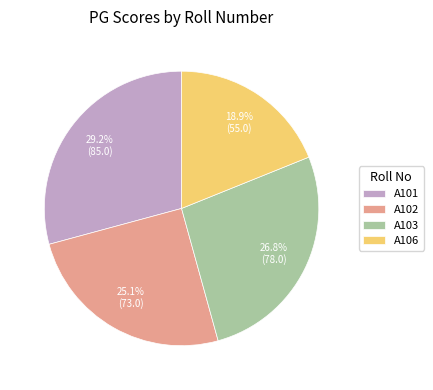

Count the number of slices in the pie.

4